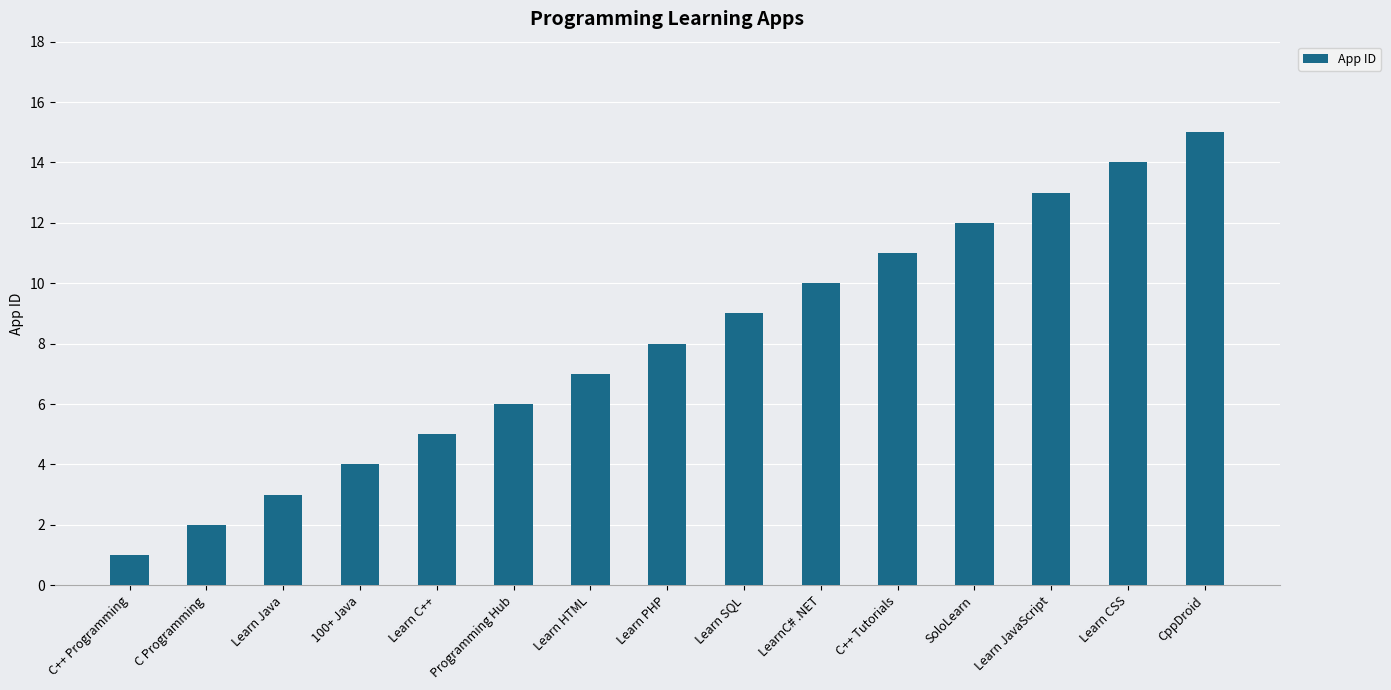

How many bars are there in total?

15